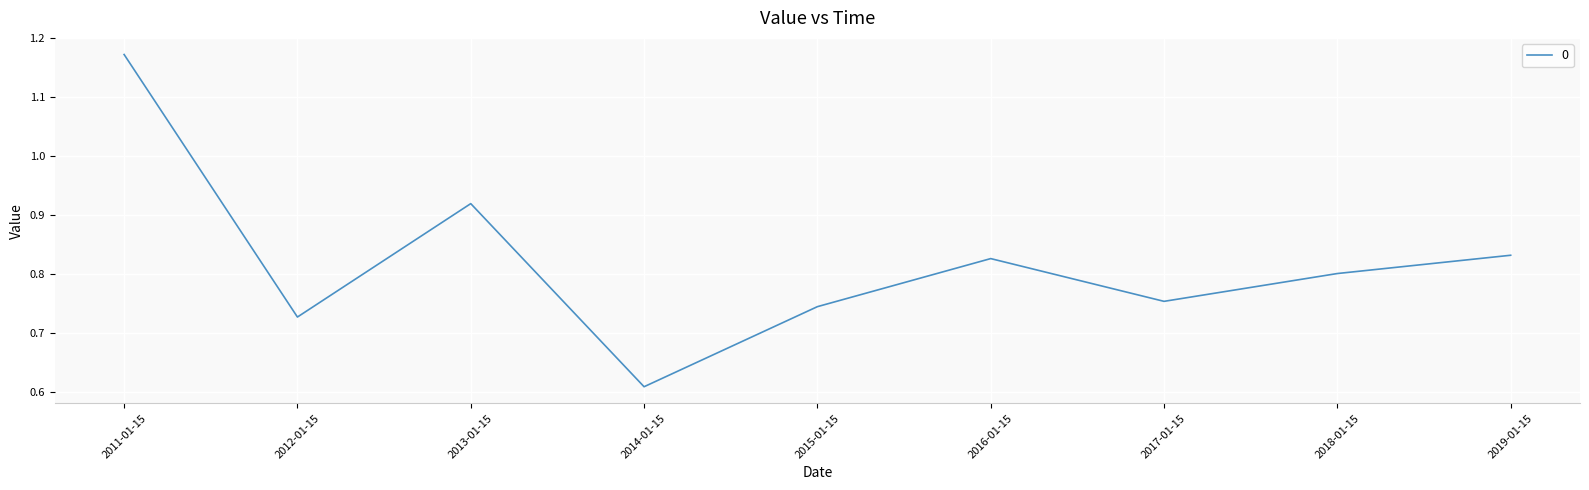

True or false: the data shows 0.8 at 2019-01-15.

True